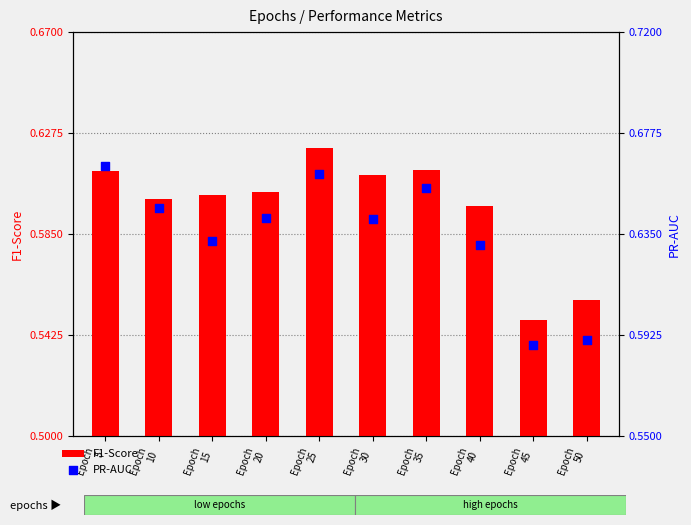

At how many categories does at least one series exceed 0?

10